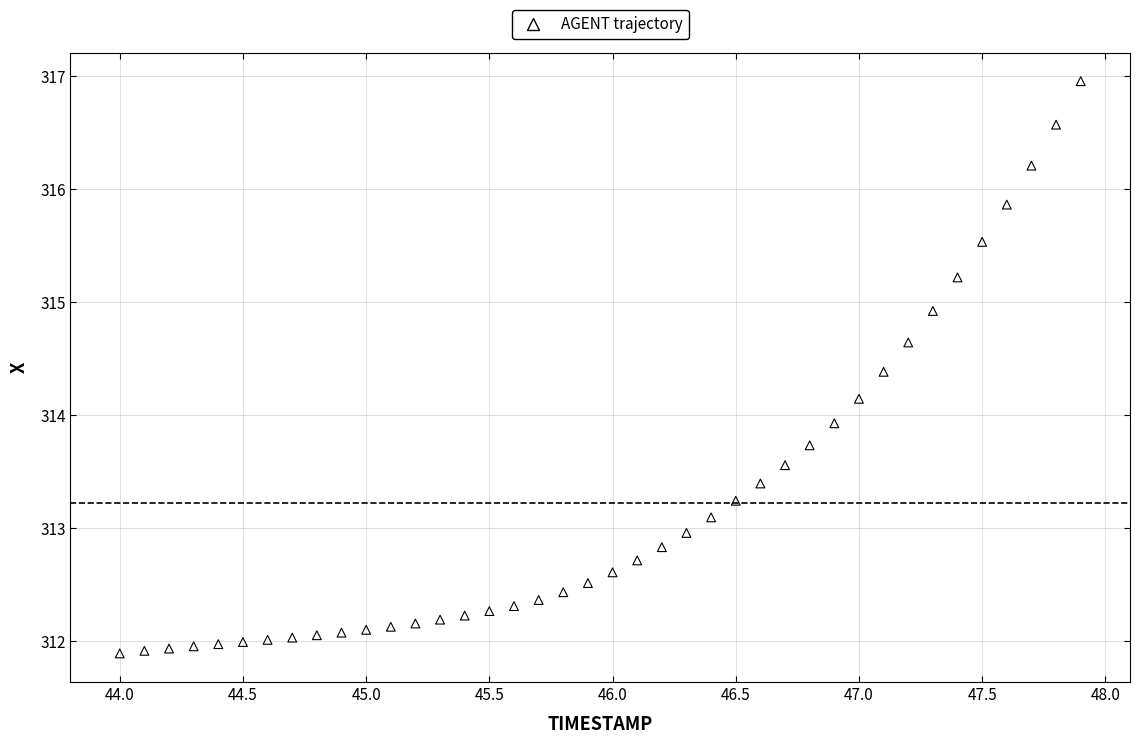

What Y value in the scatter plot is closest to 314?

313.9